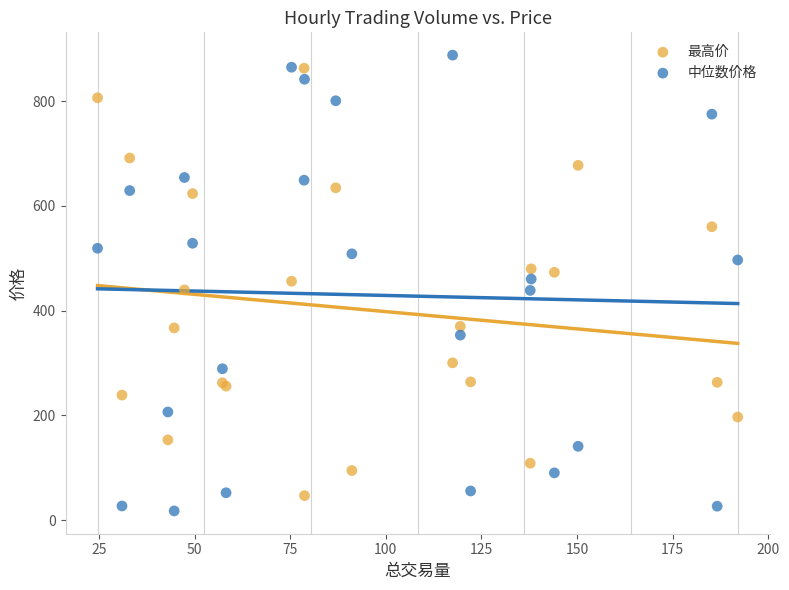

Which series reaches the minimum Y coordinate?

中位数价格